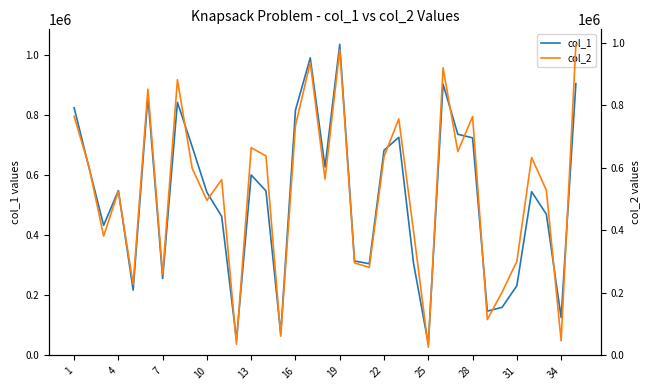

Does the chart have visible grid lines?

No